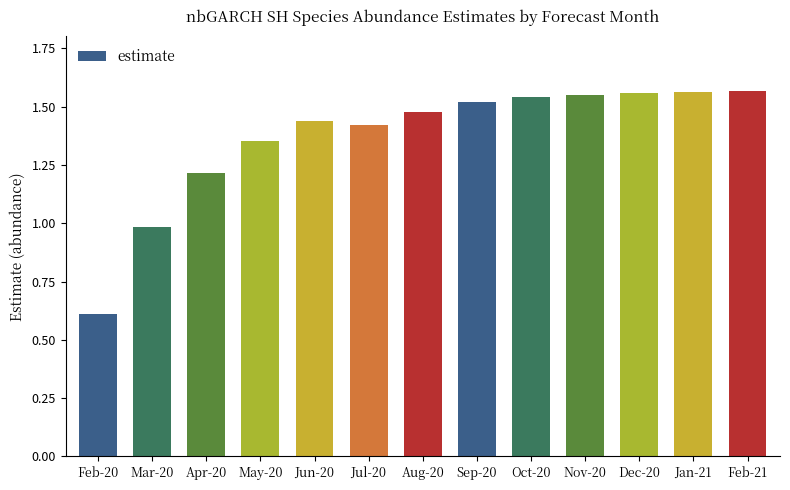

The chart shows a value of 1.2 at Apr-20. True or false?

True